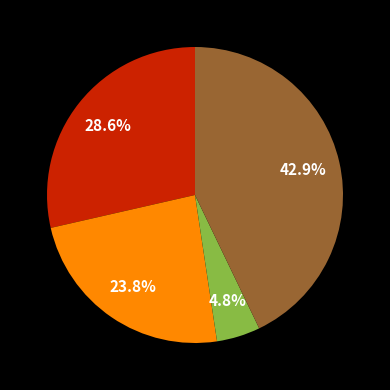

Is there any slice that represents more than half of the pie?

No